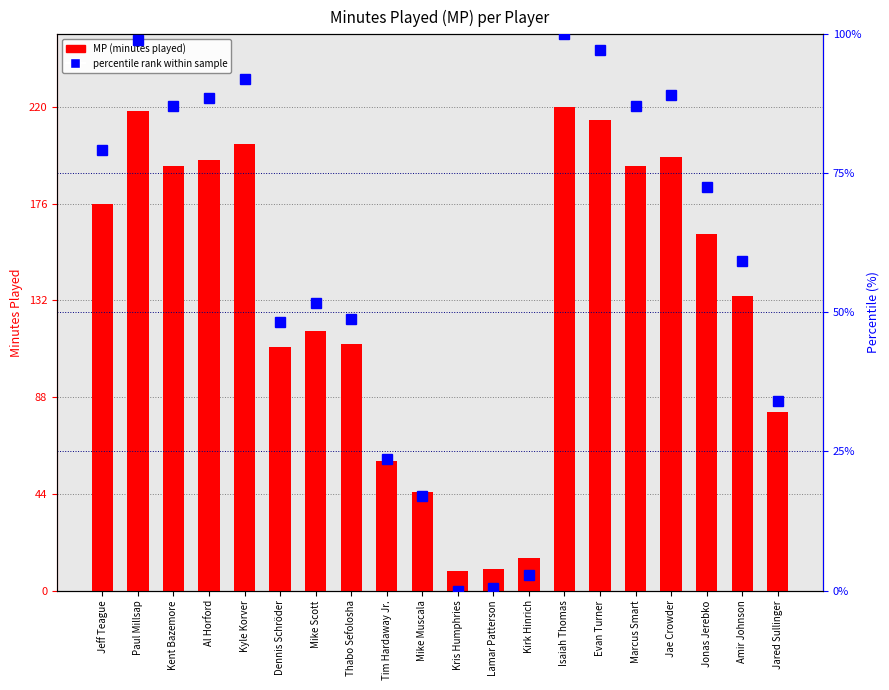

At how many categories does at least one series exceed 84?

14